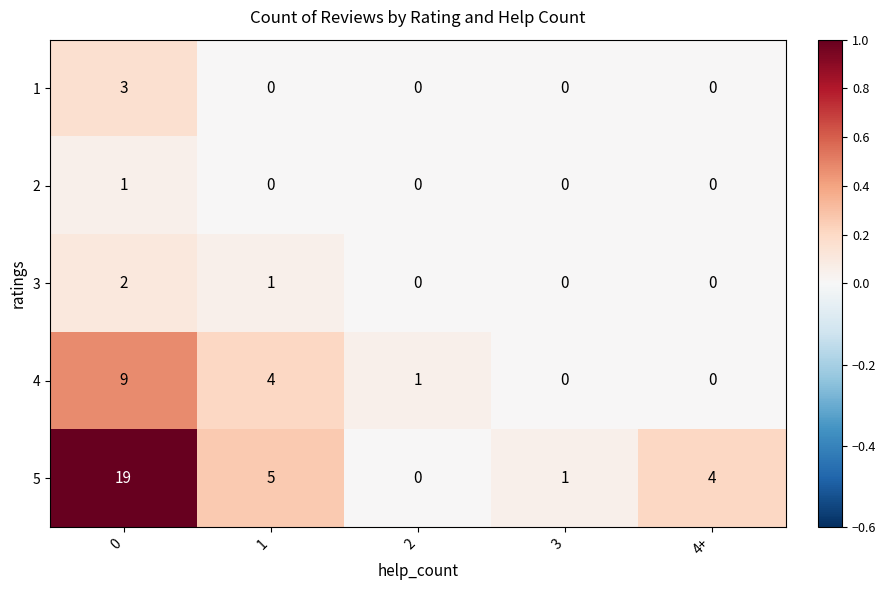

Which series has the largest total across all categories?

5